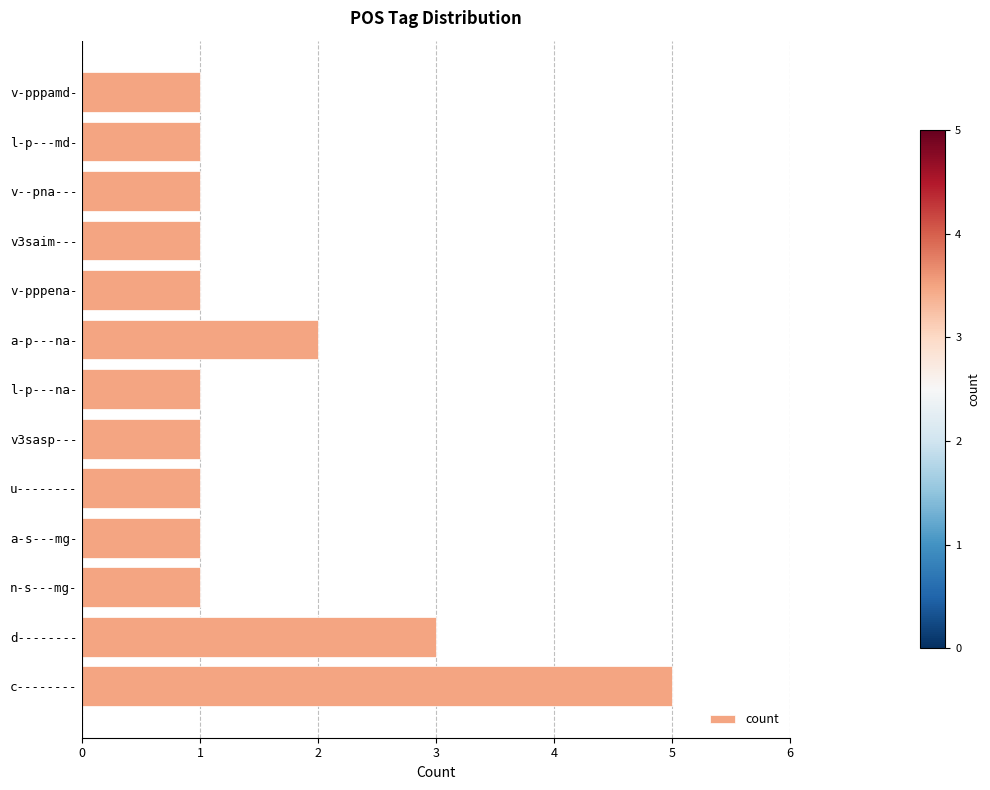

What is the sum of all values?

20